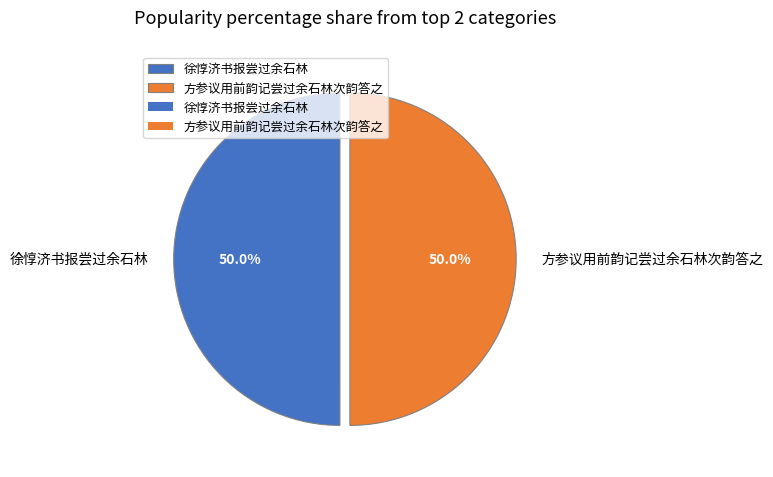

What percentage is NOT represented by 徐惇济书报尝过余石林?

50.0%